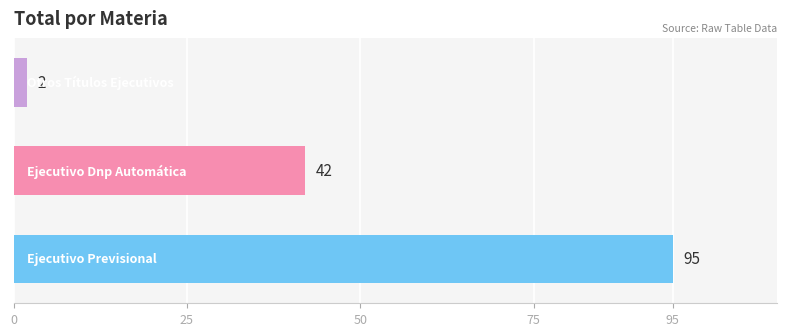

What is the greatest value displayed?

95